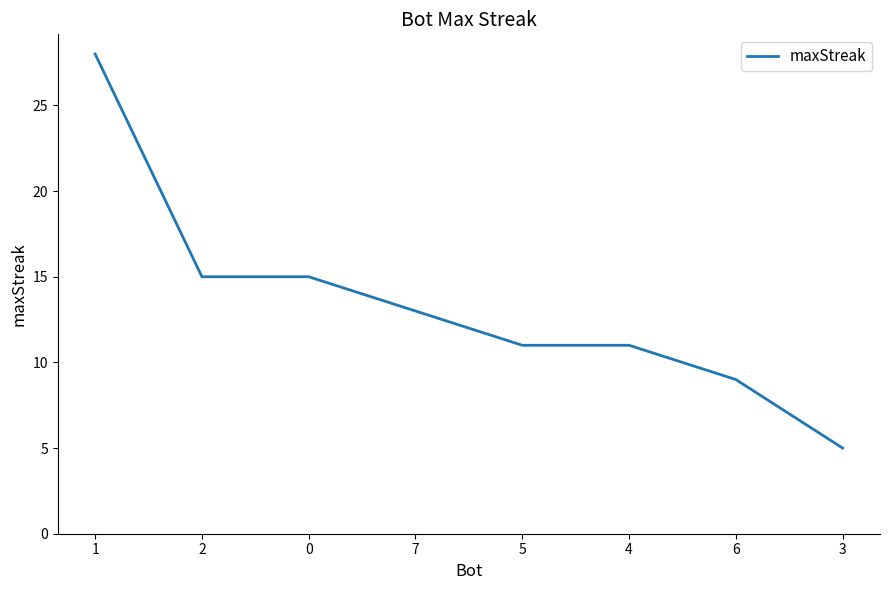

The chart shows a value of 7 at 0. True or false?

False